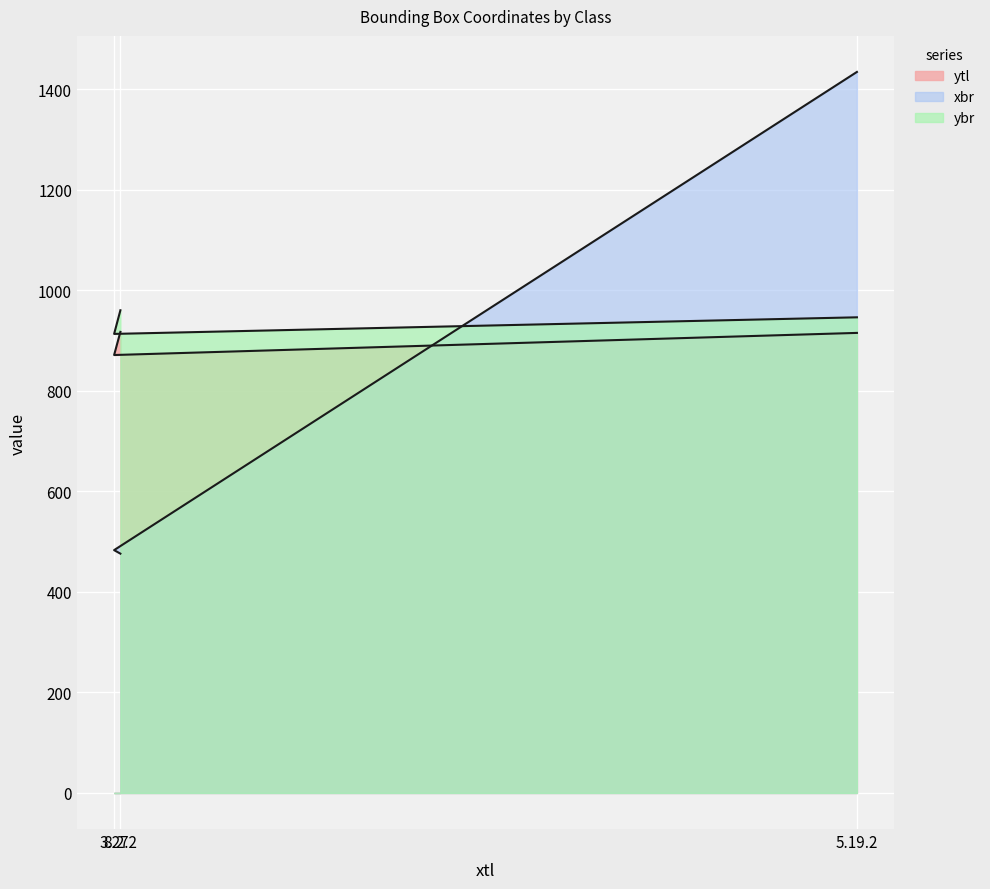

At how many categories does at least one series exceed 675?

3